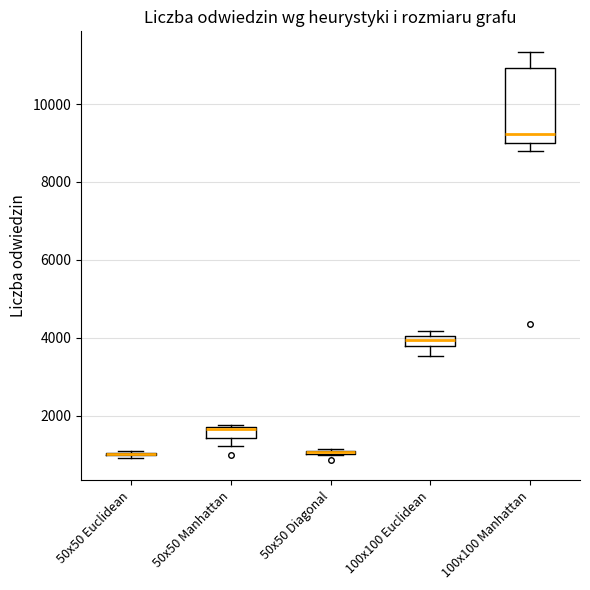

Where is the lower edge of the box for 50x50 Diagonal on the y-axis? The values are not printed on the chart, so give them approximately, as read against the axis.

1000